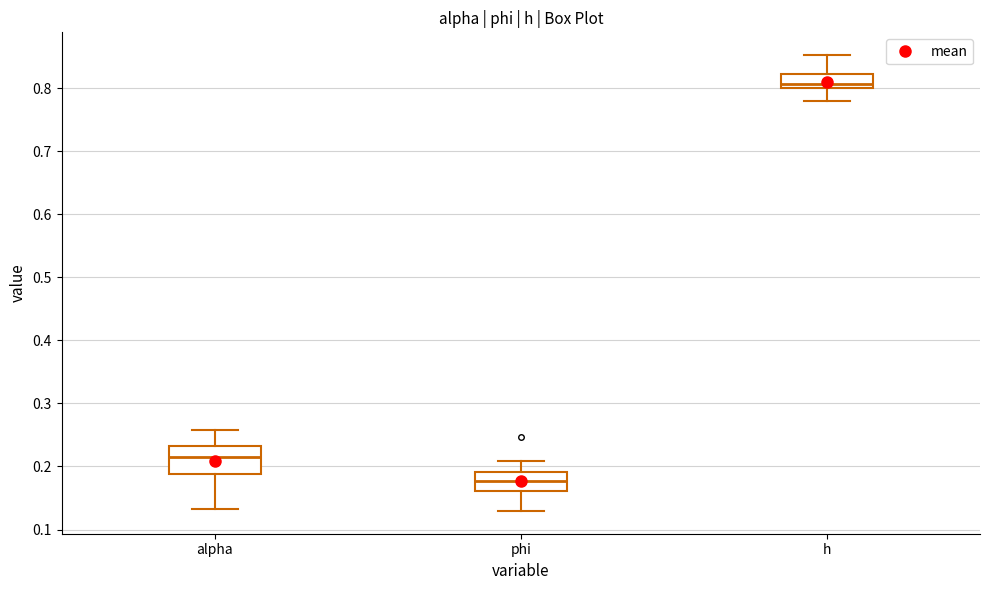

Where does the lower whisker of the box for alpha end on the y-axis? The values are not printed on the chart, so give them approximately, as read against the axis.

0.13